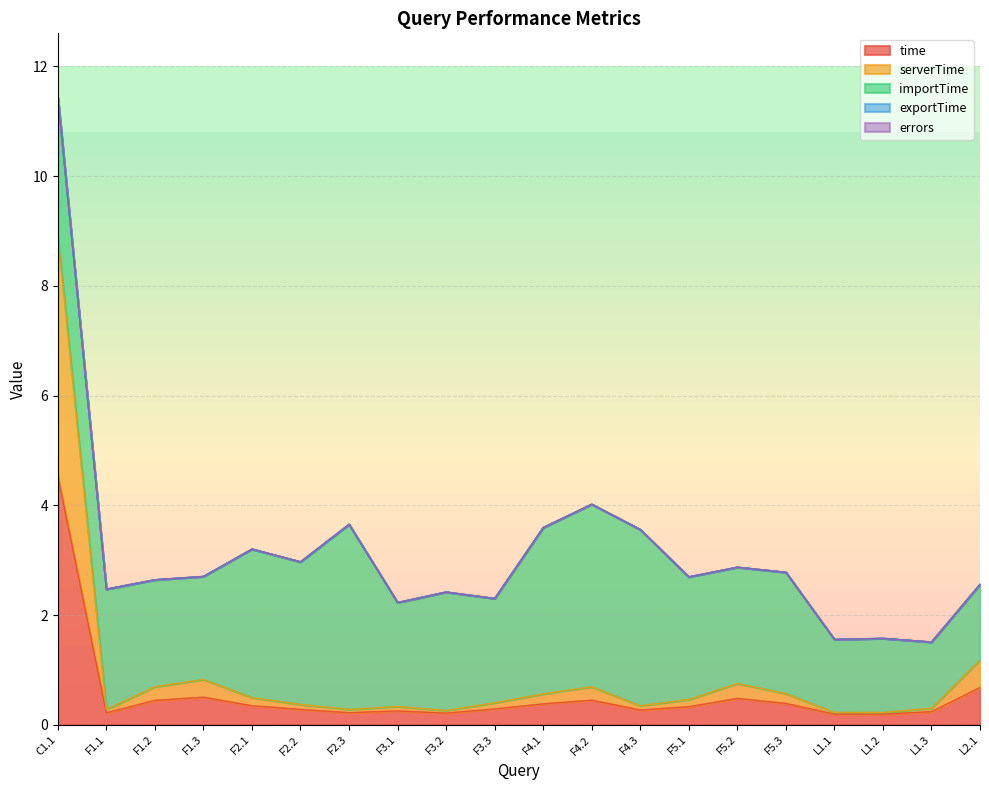

What is the sum of all time values?

10.9